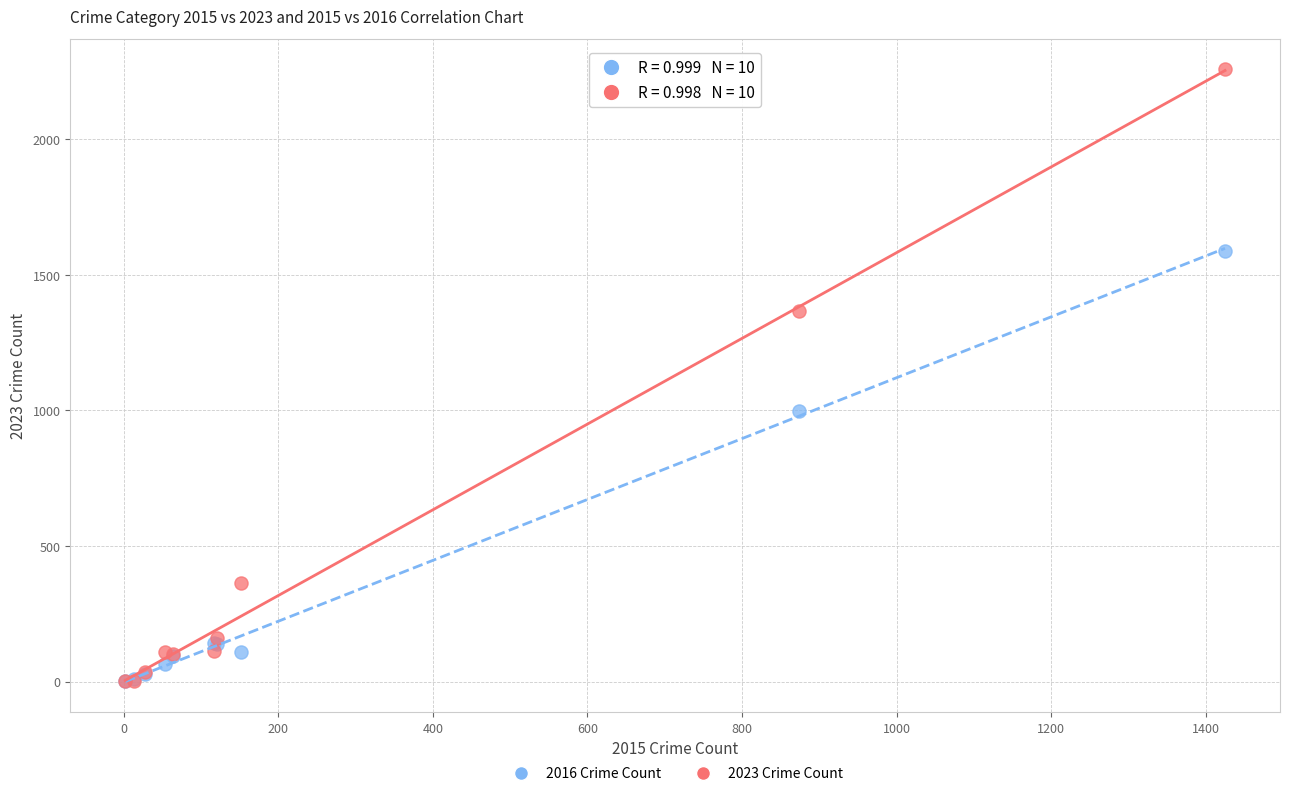

In the 2023 Crime Count series, what Y value is closest to 1130?

1368